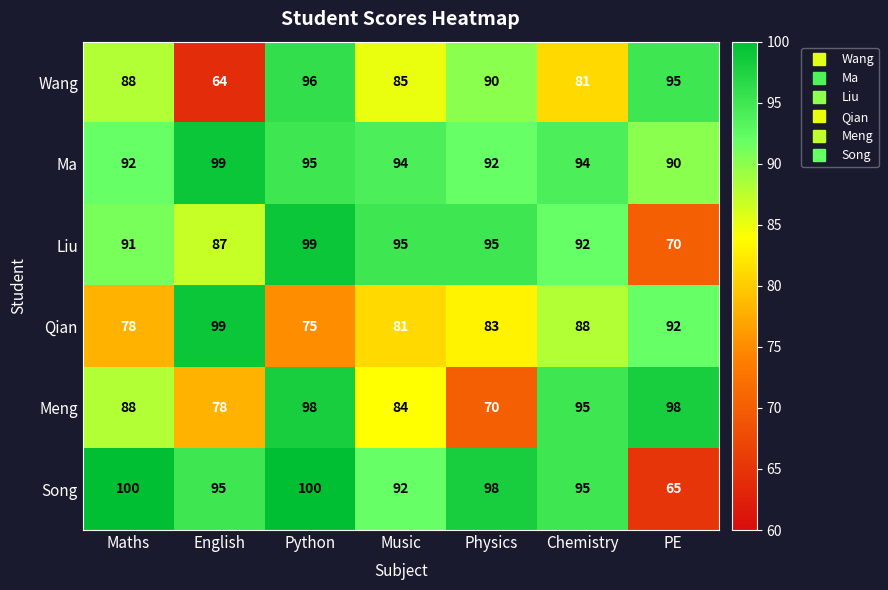

Count the Meng values in the range 78 to 98.

6